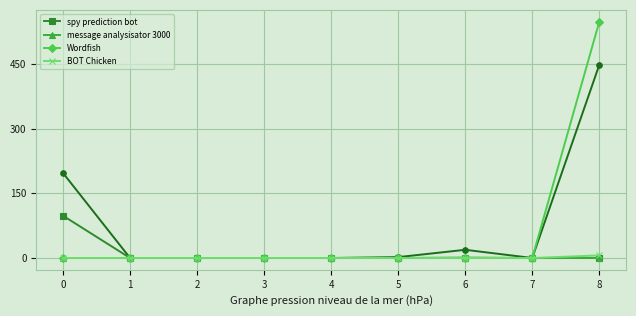

At which category is the sum across all series the highest?

8